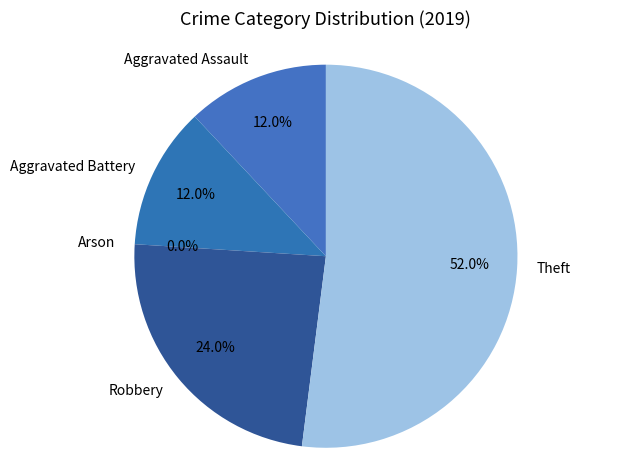

What is the smallest slice in the pie chart?

Arson